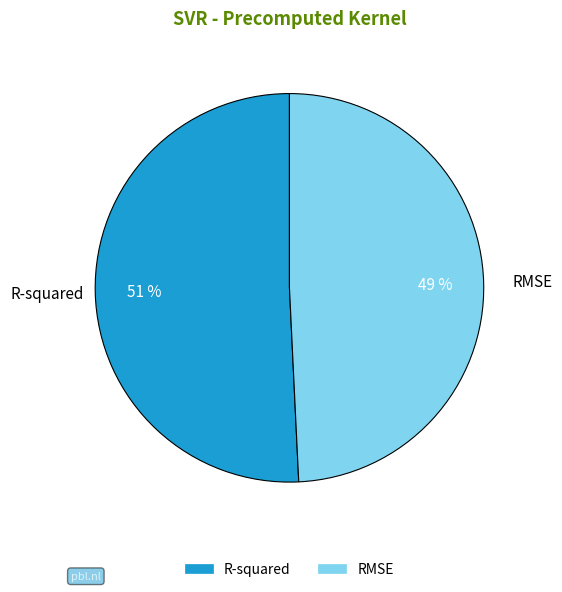

Count the number of slices in the pie.

2